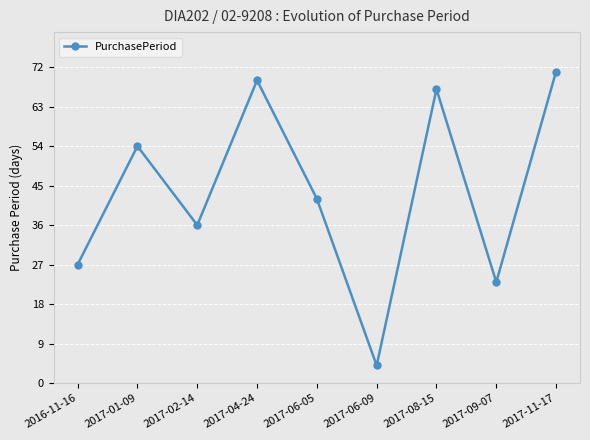

How many points are lower than both their immediate neighbors (excluding endpoints)?

3